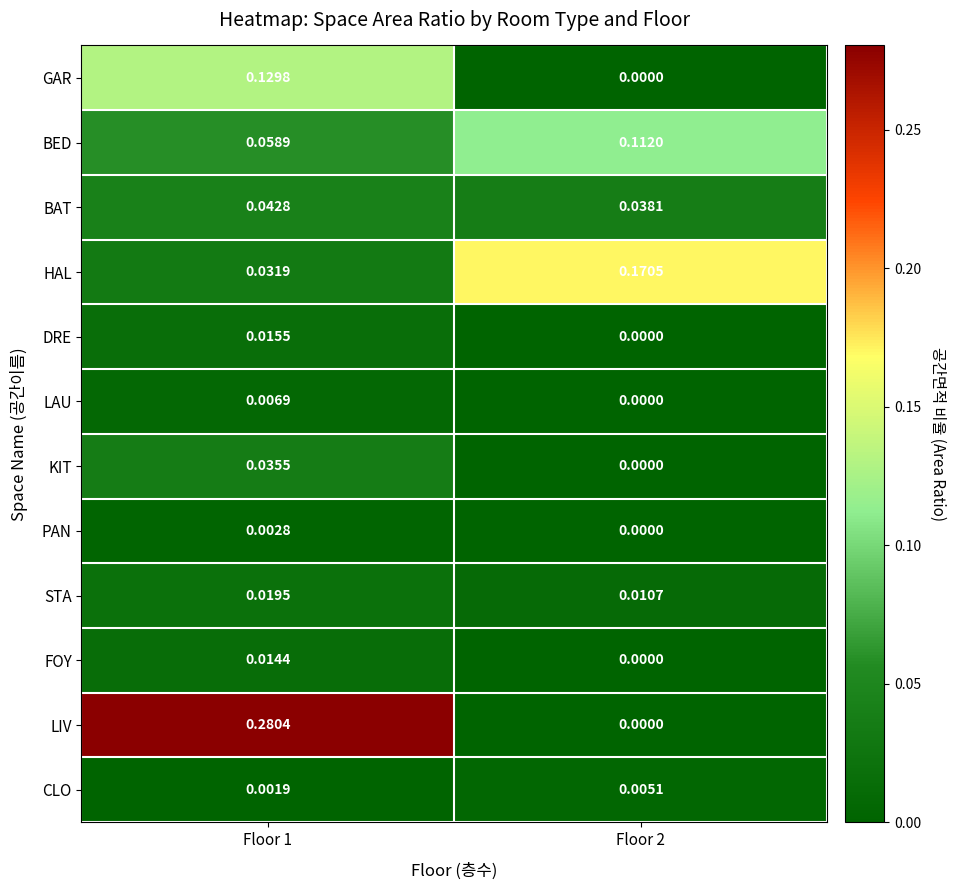

Which series changed the most between Floor 1 and Floor 2?

LIV